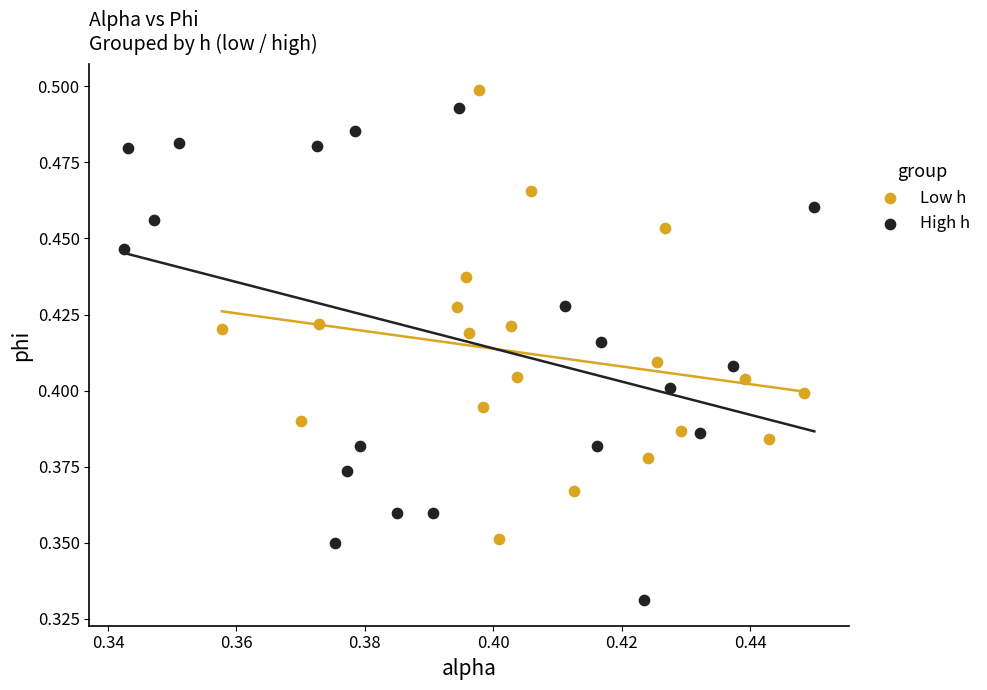

Which series has the largest Y range (max minus min)?

High h